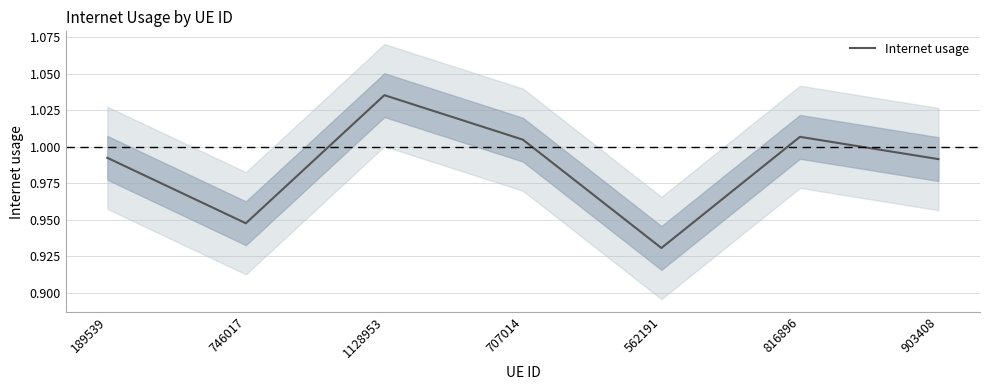

What is the average value?

1.0